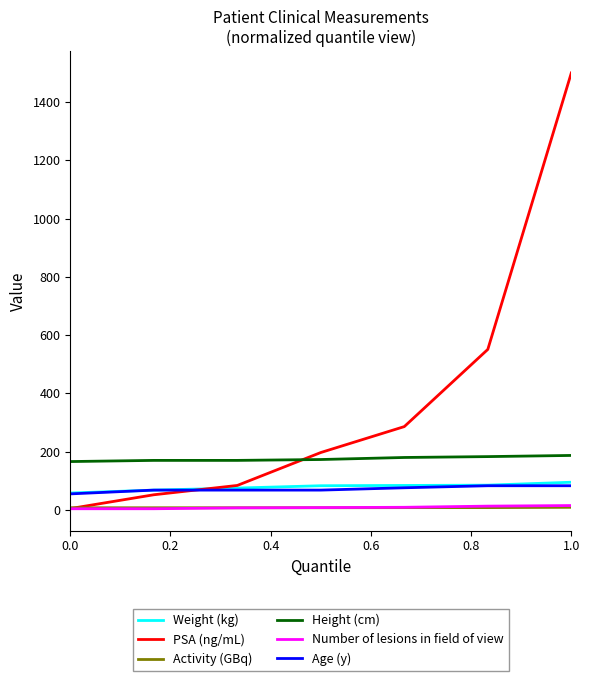

Which series has the largest total across all categories?

PSA (ng/mL)